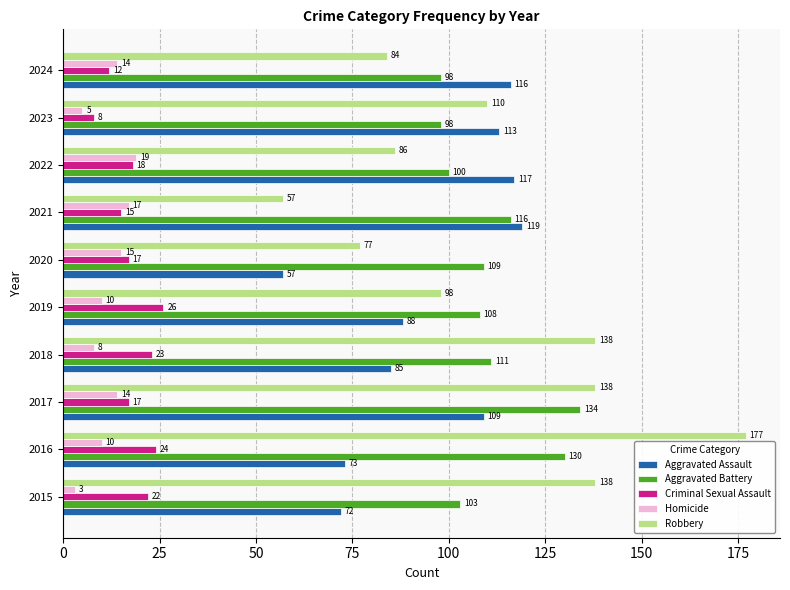

How many values in the Aggravated Assault series are below 109?

5